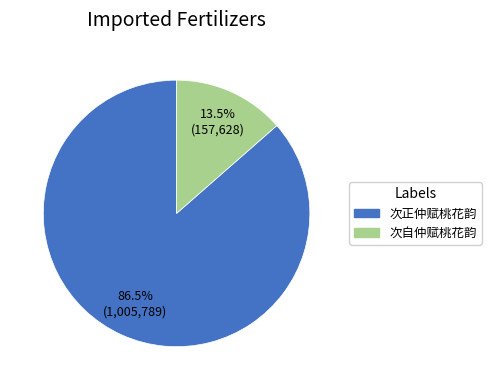

Is it true that 次正仲赋桃花韵 is 98% of the pie?

False